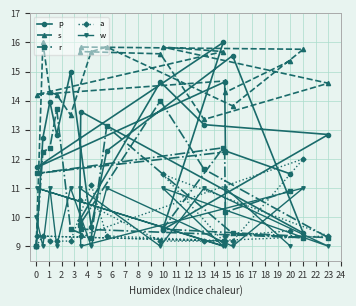

How many times do a and p cross each other?

8